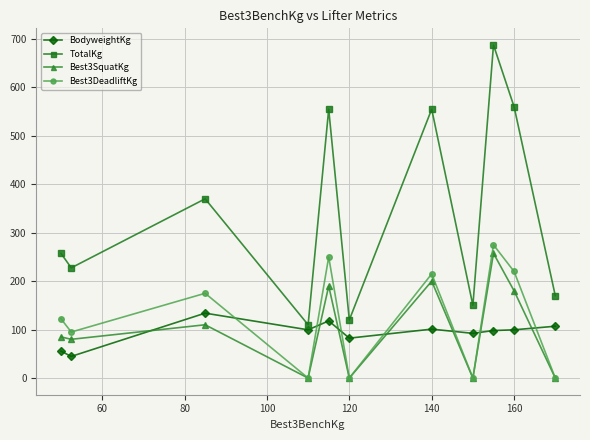

Which series has the widest spread of values?

TotalKg